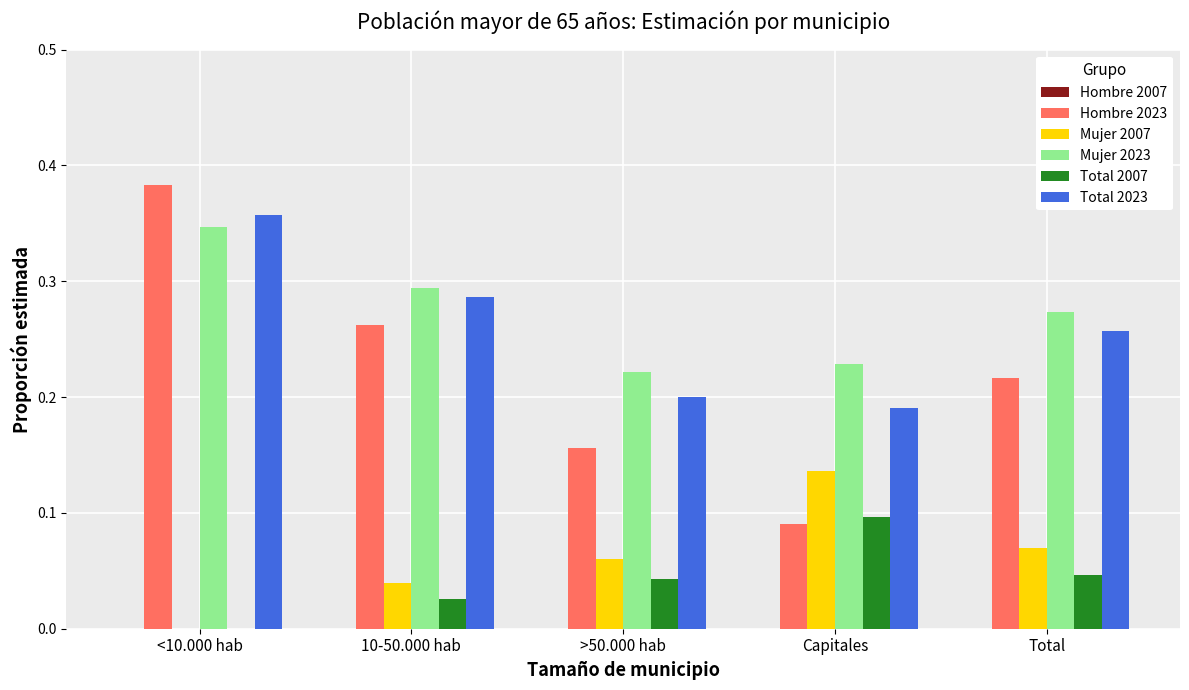

Is it true that Hombre 2023 equals 0.5 at <10.000 hab?

False